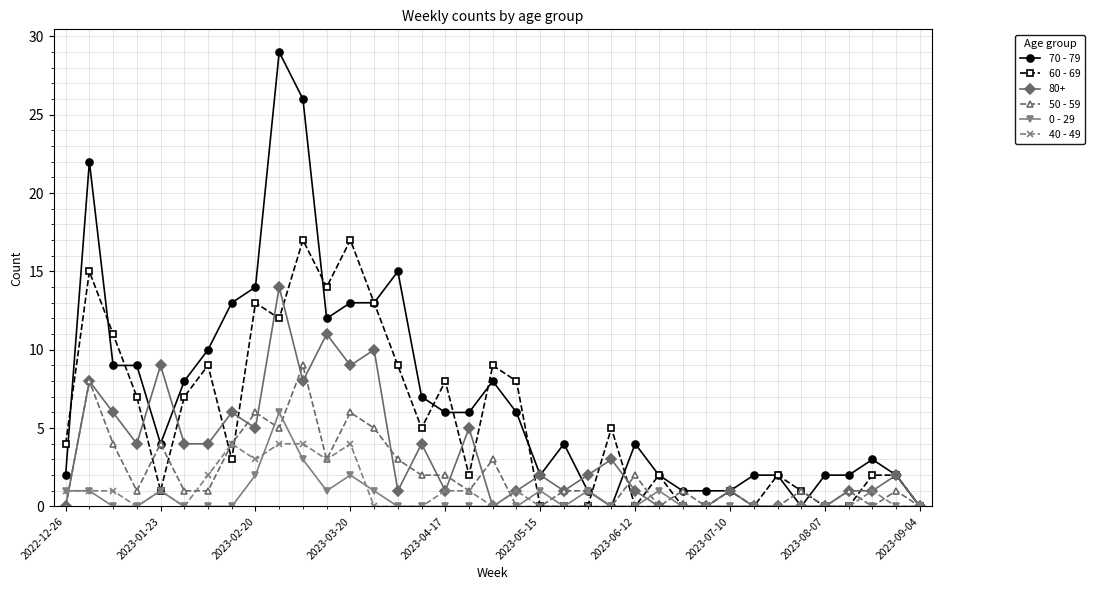

True or false: 80+ has more than 1 points higher than both neighbors.

True